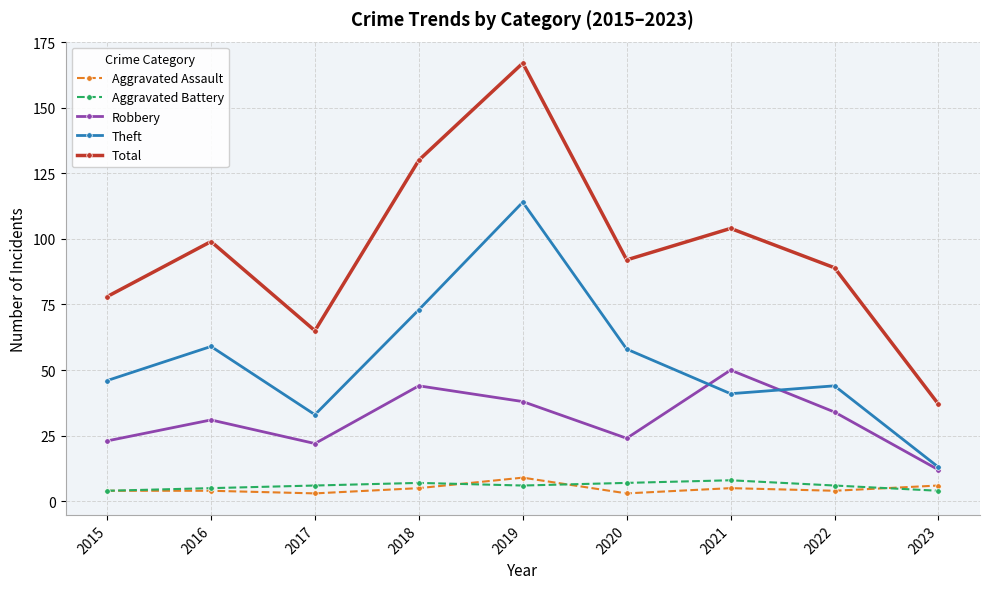

What is the maximum value shown in the chart?

167